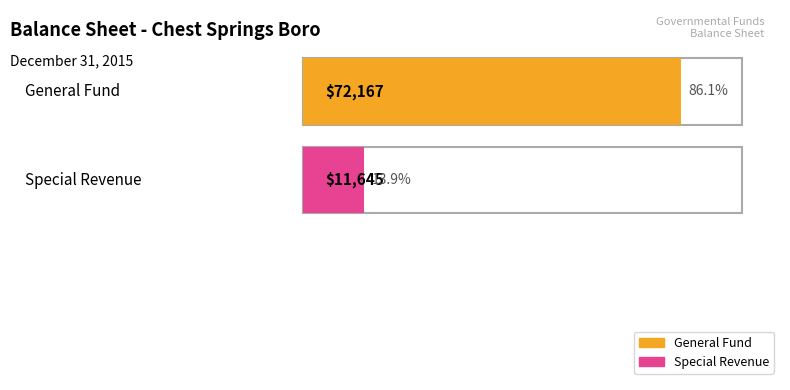

Rank the series by their average value, from highest to lowest.

General Fund, Special Revenue